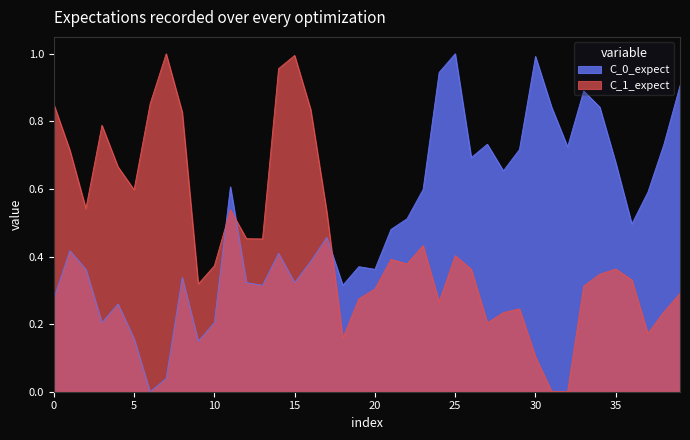

Is it true that C_1_expect equals 0.3 at 20?

True